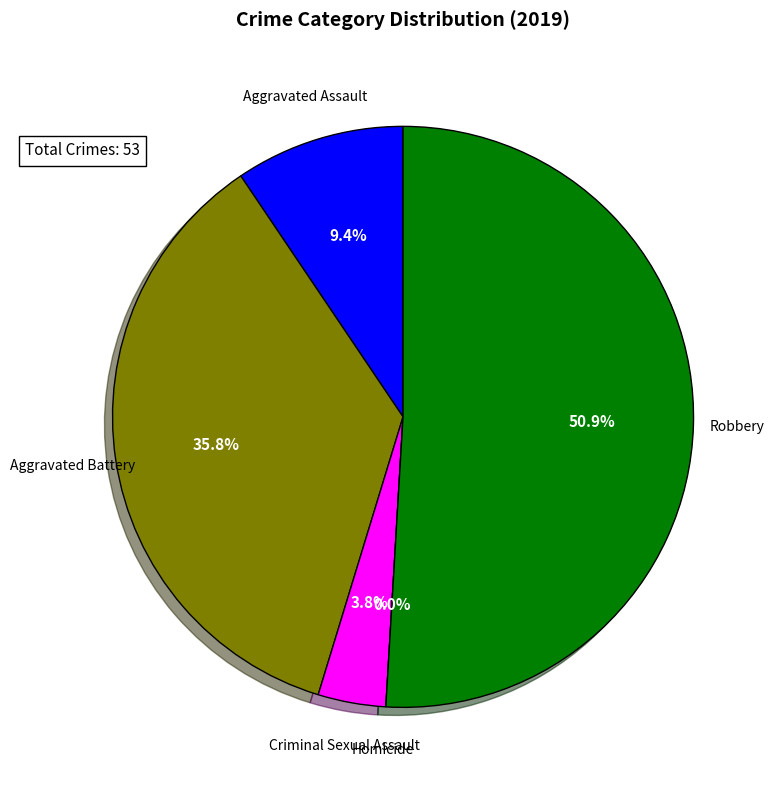

How many segments does this pie chart have?

5